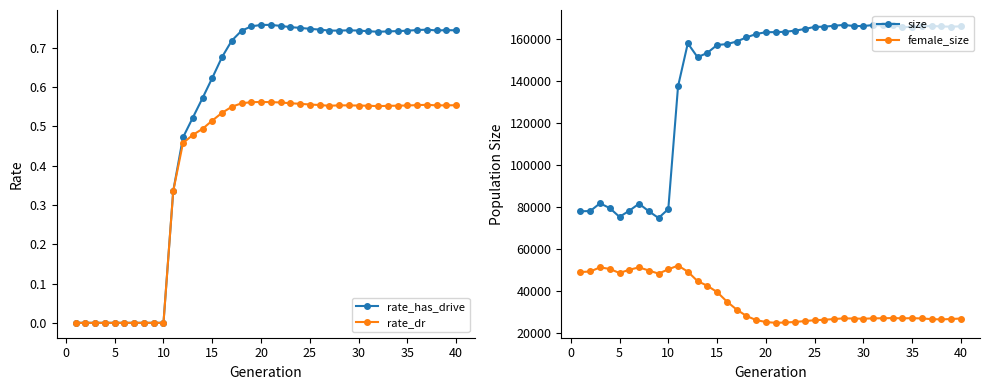

What is the highest value of the female_size series?

52121